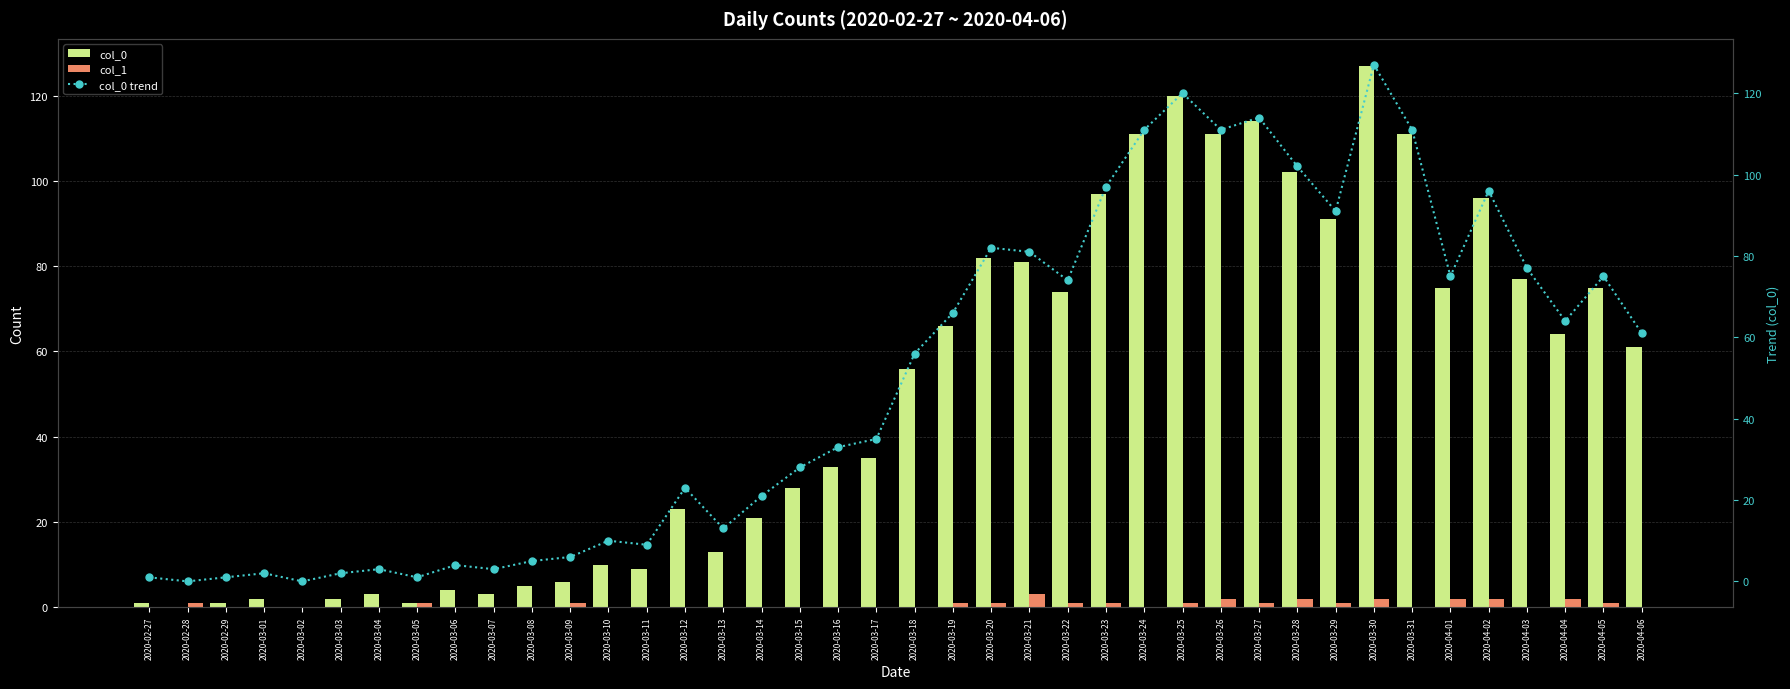

Read the col_0 trend value at 2020-02-27.

1